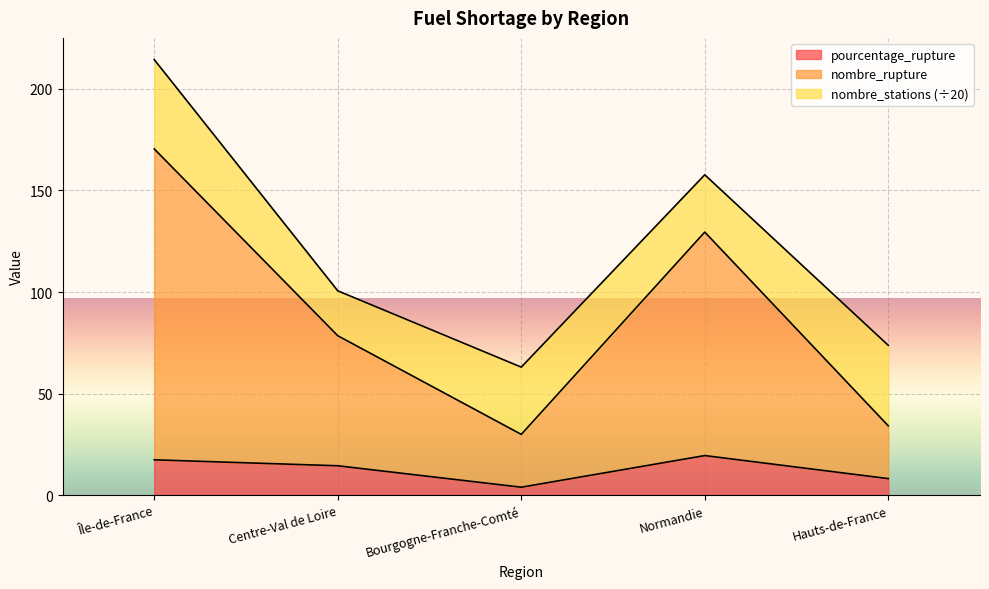

How many interior local valleys does the nombre_rupture series have?

1